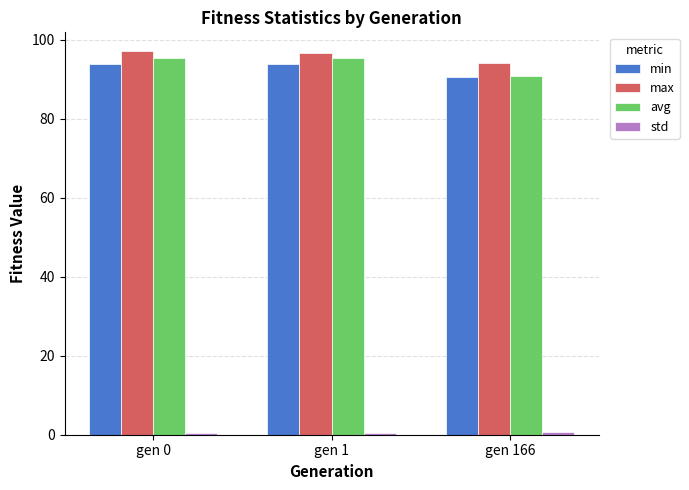

At which label does max reach its minimum?

gen 166